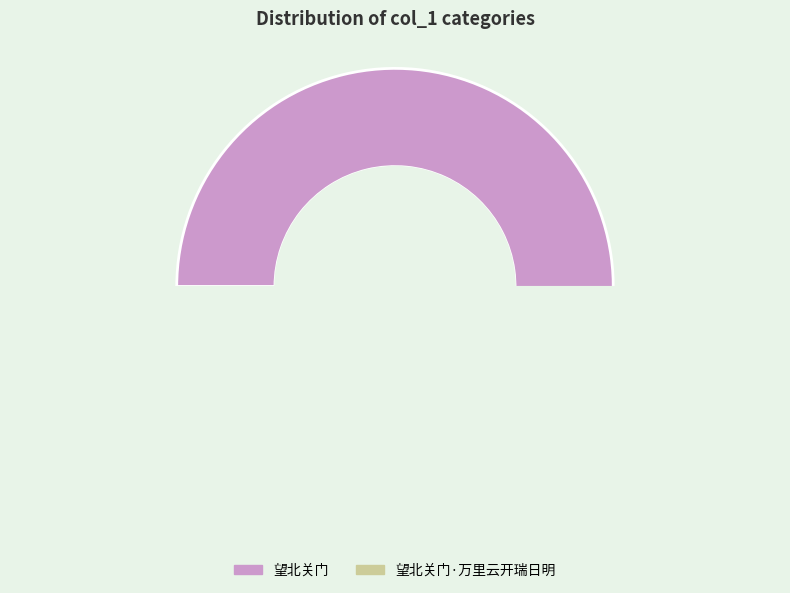

What percentage do 望北关门·万里云开瑞日明 and 望北关门 together represent?

100.0%